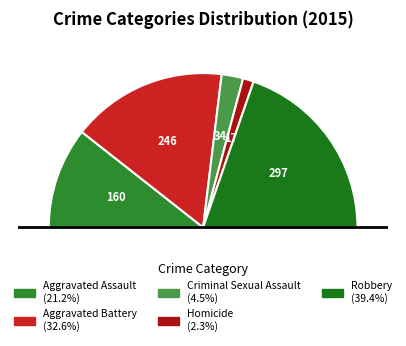

To the nearest percent, what percentage of the pie is Aggravated Assault?

21%